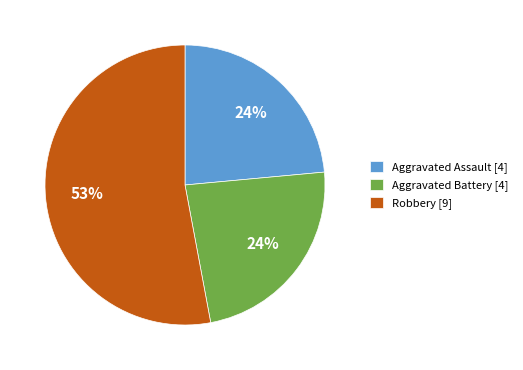

To the nearest percent, what is the average slice percentage?

33%